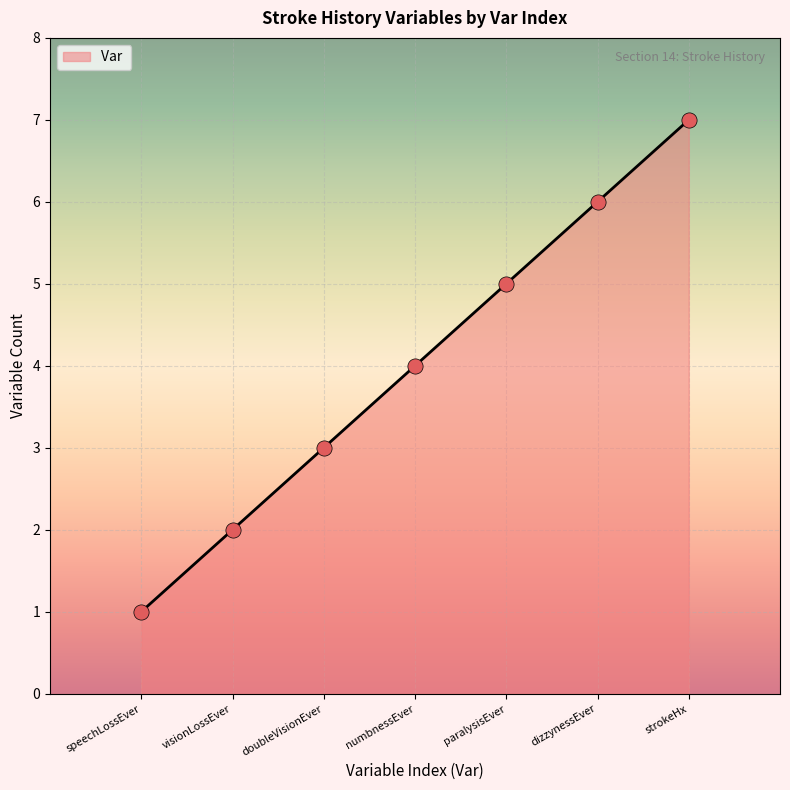

What is the ratio of the value at strokeHx to the value at dizzynessEver?

1.2